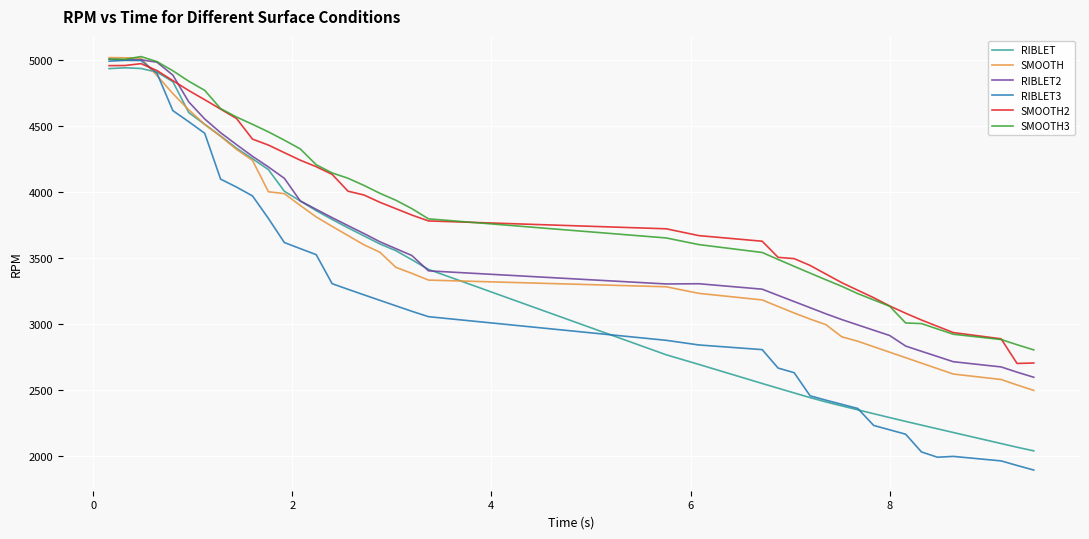

Which series has the widest spread of values?

RIBLET3